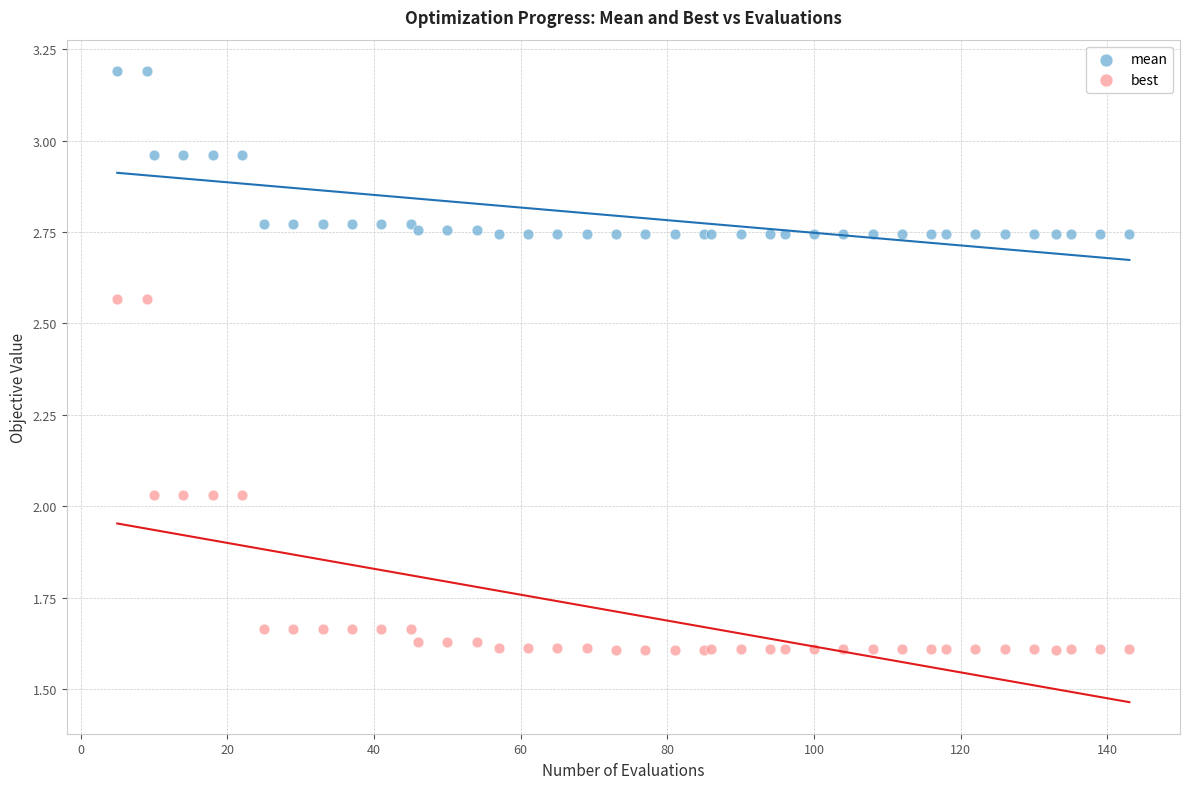

Which series contains the highest Y value?

mean